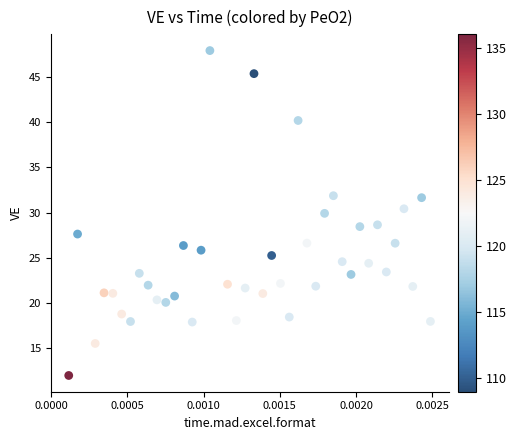

What is the range of Y values (max minus min)?

35.9